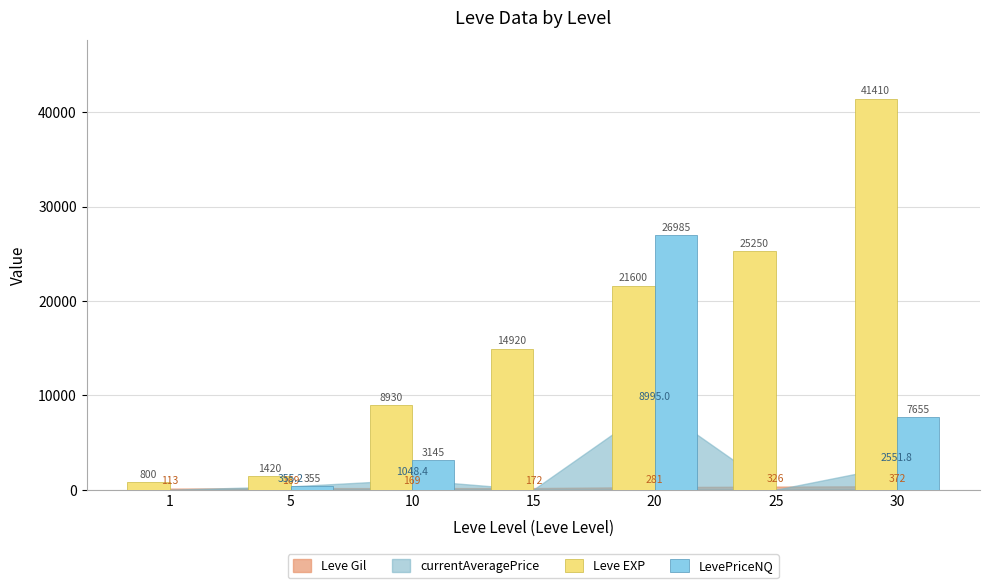

Count the number of data series in this chart.

2